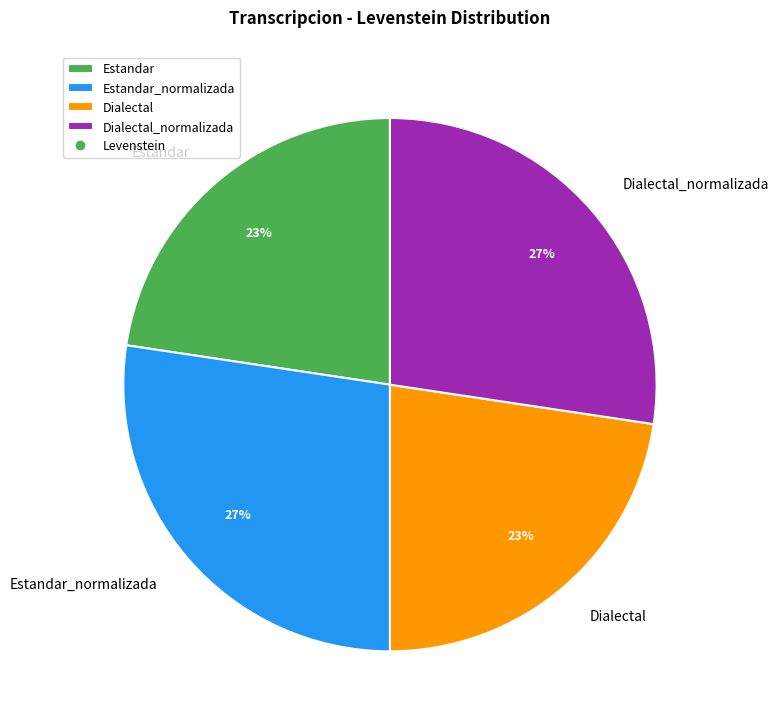

Which has a higher value, Dialectal or Dialectal_normalizada?

Dialectal_normalizada